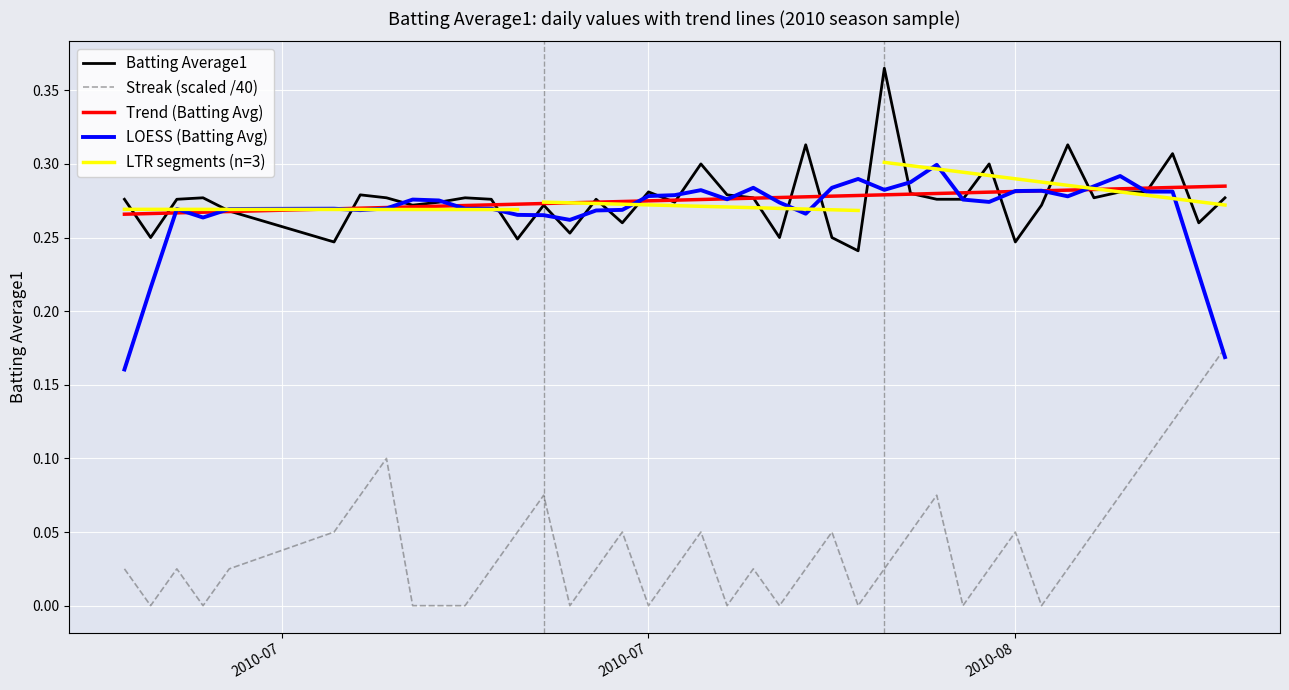

Which category has the highest value across all series?

2010-08-05